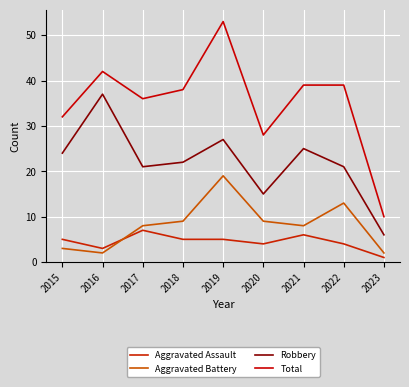

What is the sum of all Aggravated Battery values?

73